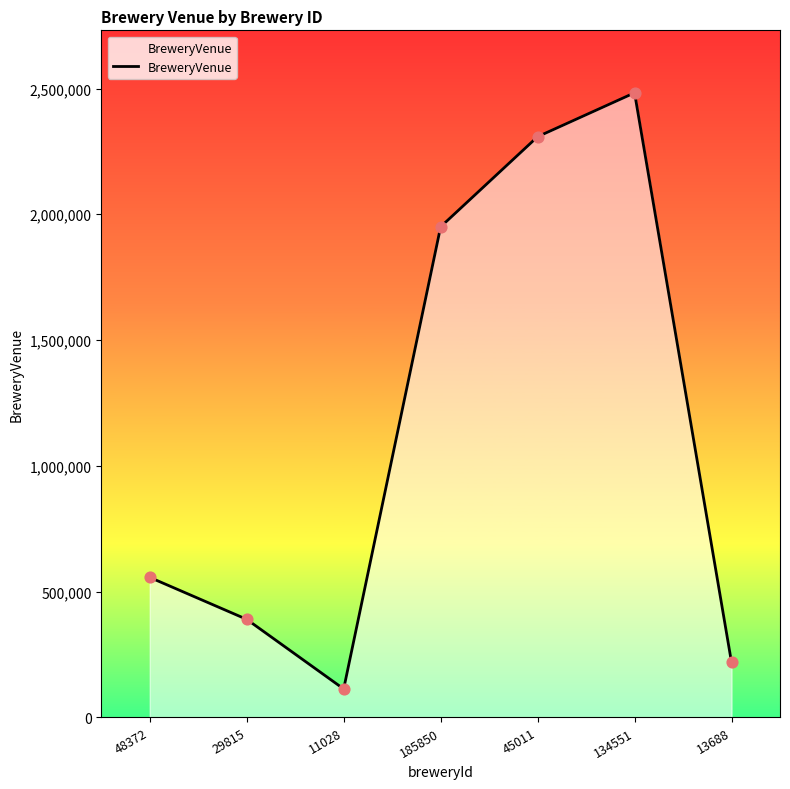

What is the change in value from 48372 to 185850?

+1393426